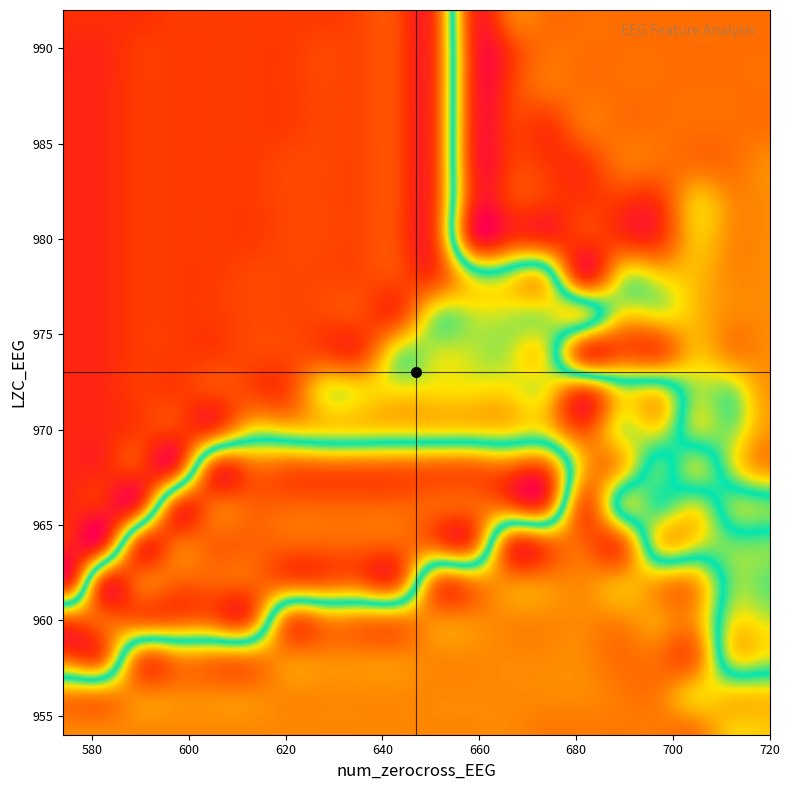

What is the minimum value for zerocross_values?

574